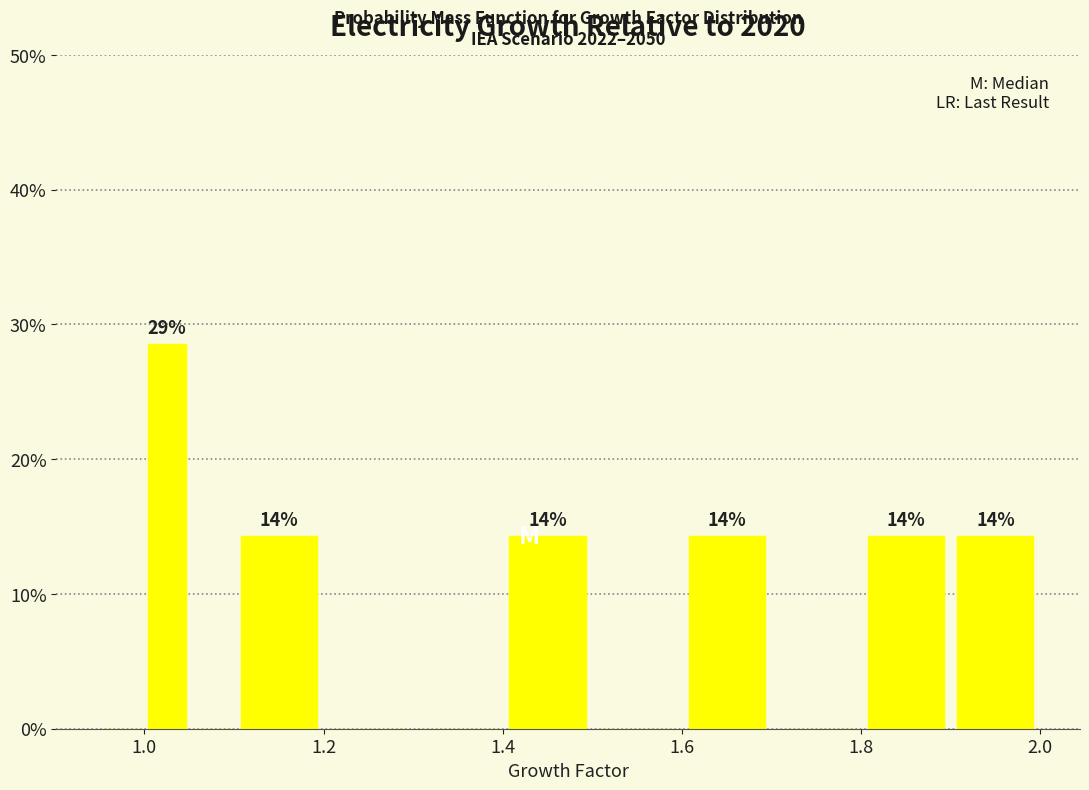

Read against the x-axis, roughly where is the centre of the tallest bar?

1.02